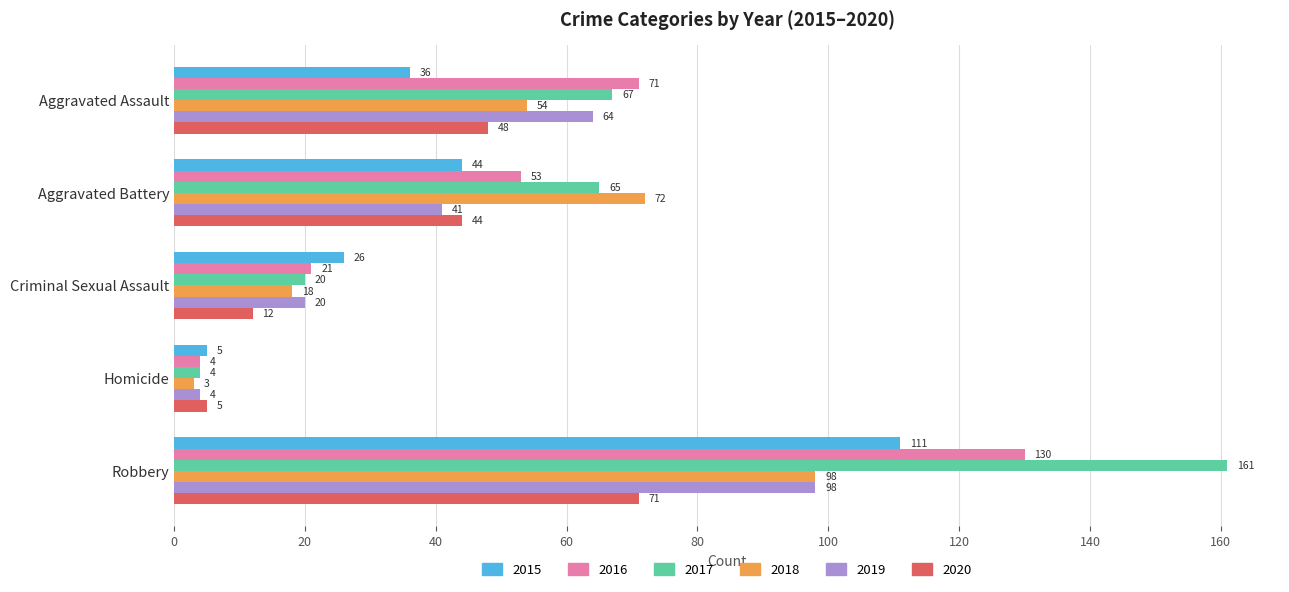

At which label is 2019 closest to 51?

Aggravated Battery